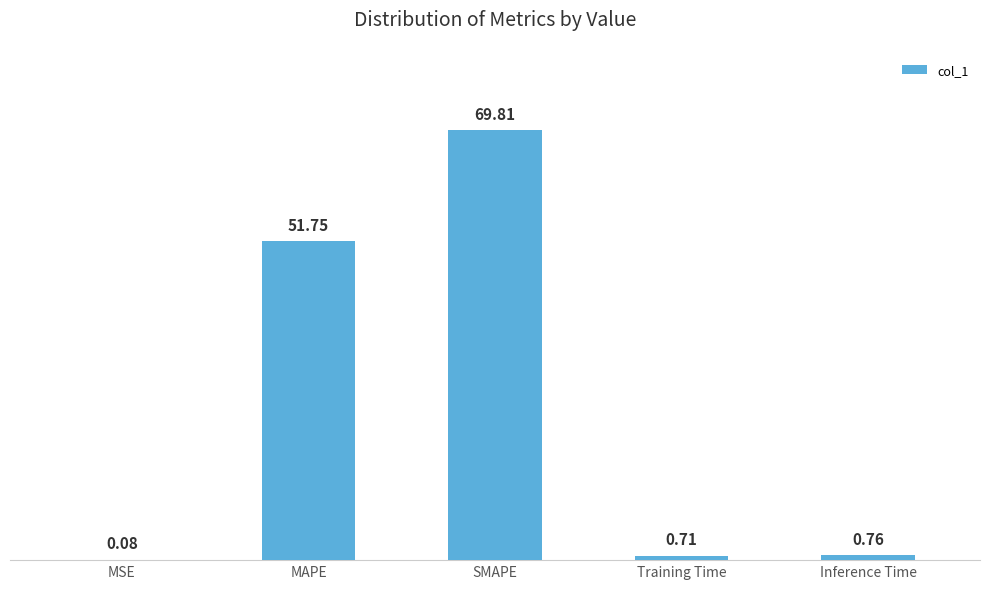

At which category does the chart reach its peak across all series?

SMAPE